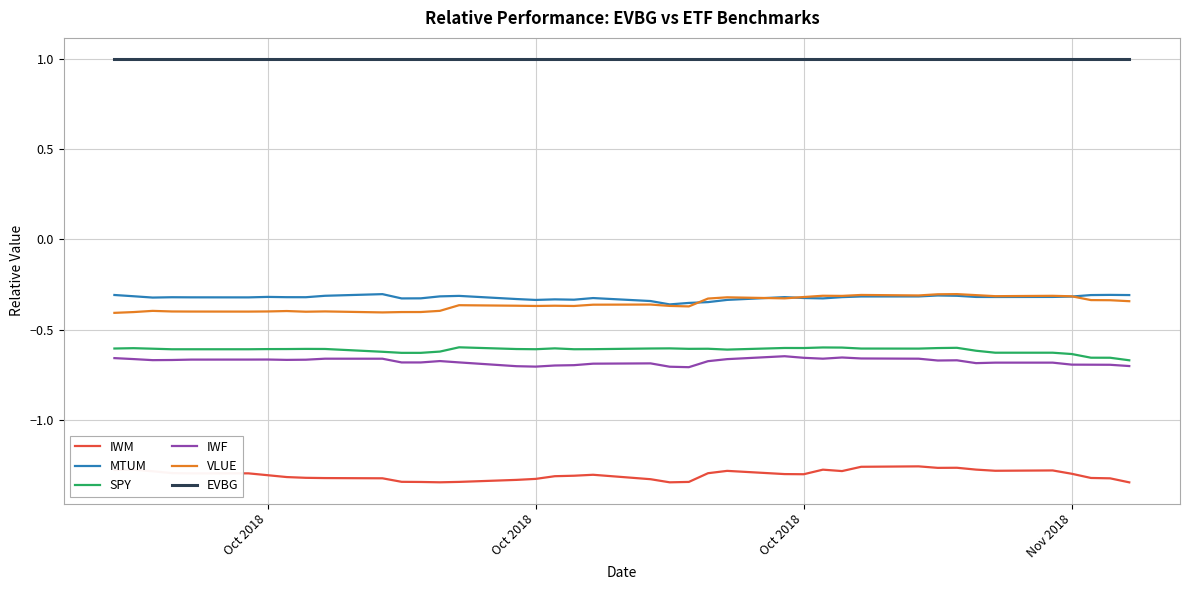

True or false: VLUE and EVBG intersect in this chart.

False